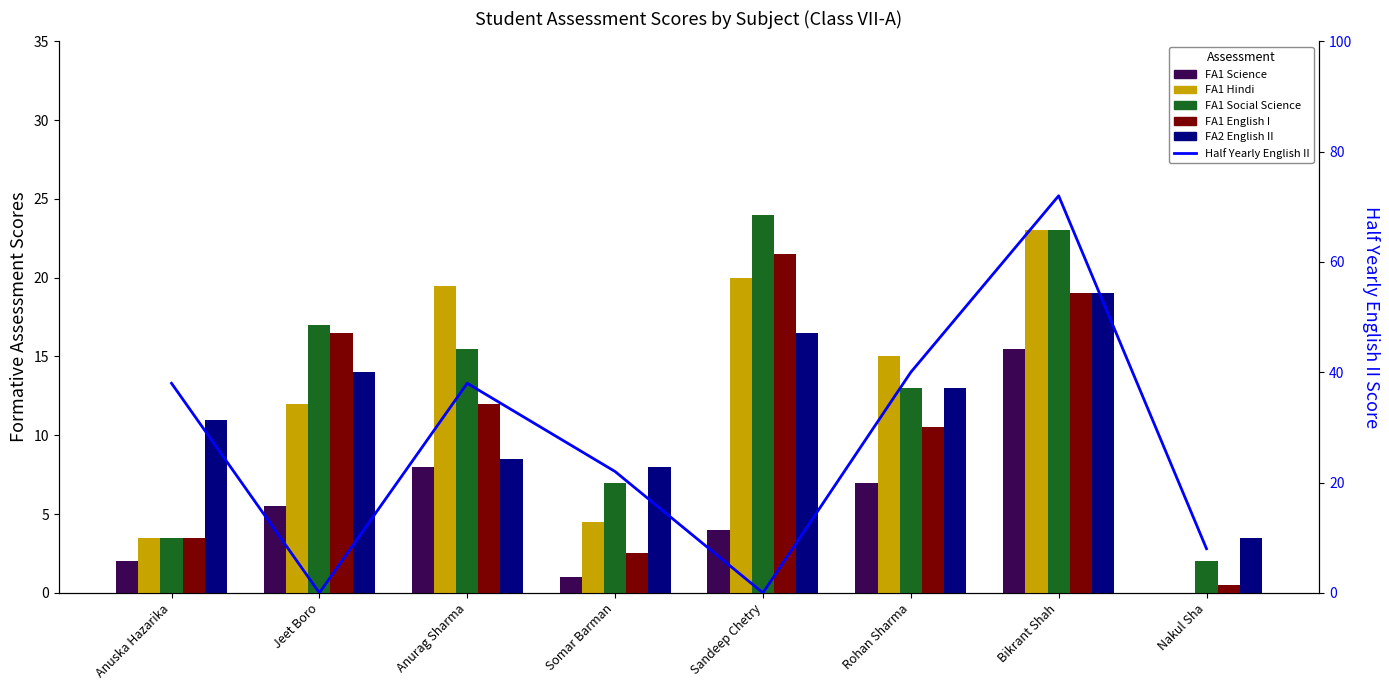

At how many categories does at least one series exceed 61?

1